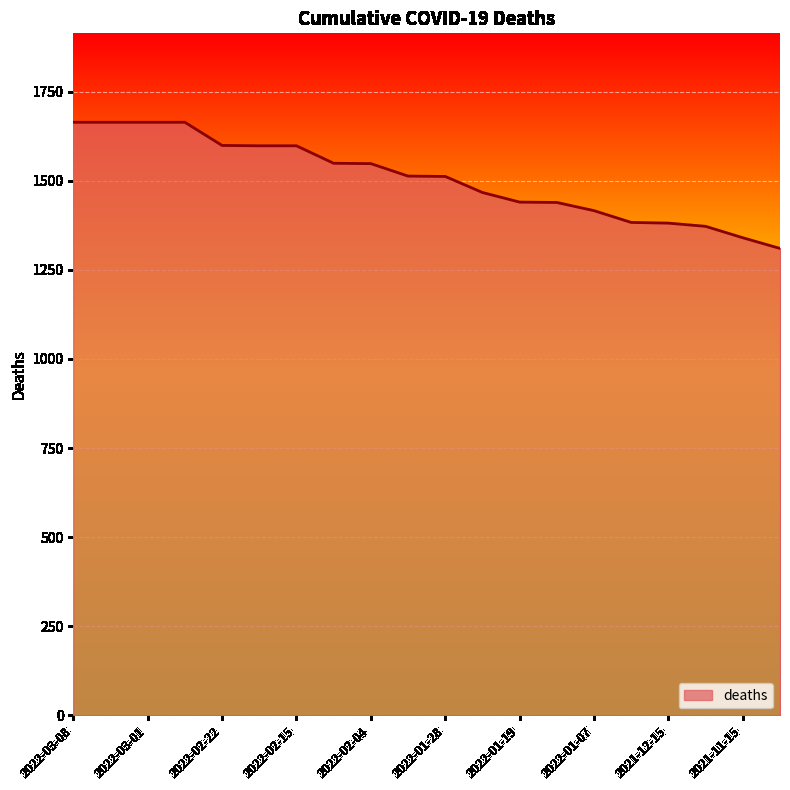

Does the chart display data point markers on the line(s)?

No